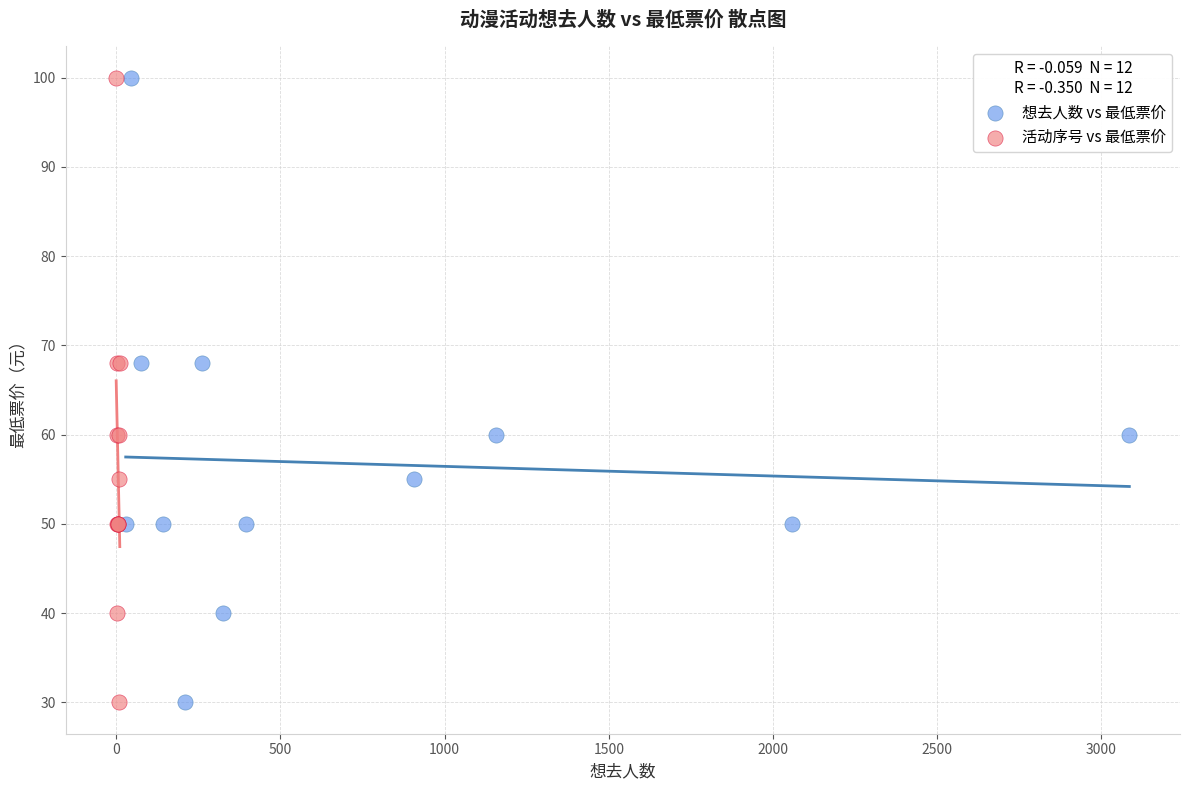

What are all the series names shown in the legend?

想去人数 vs 最低票价, 活动序号 vs 最低票价